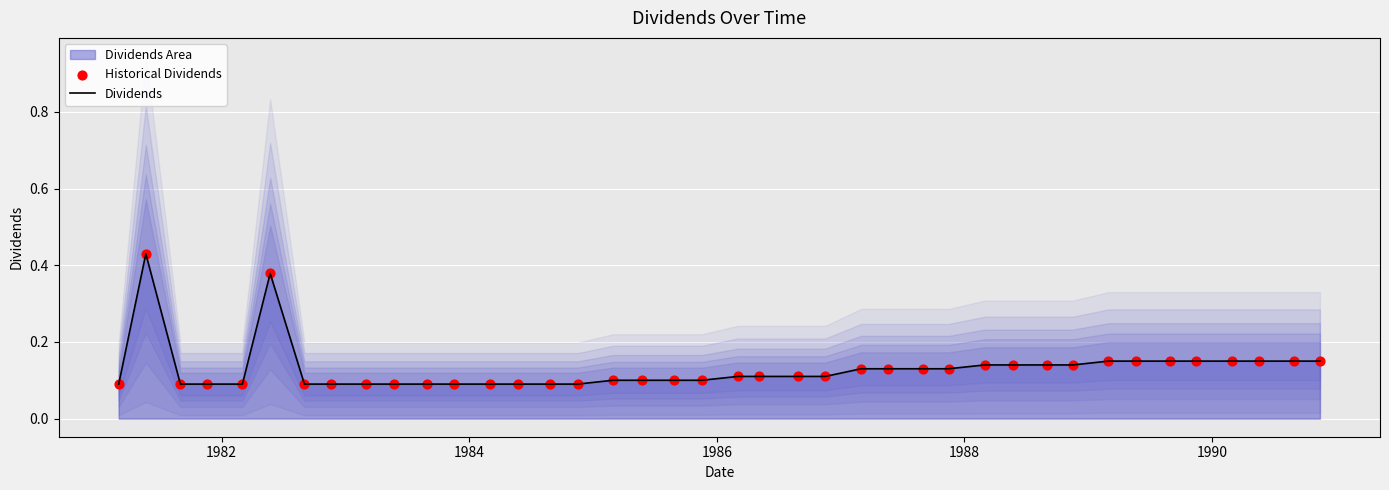

Which series has the largest total across all categories?

Dividends